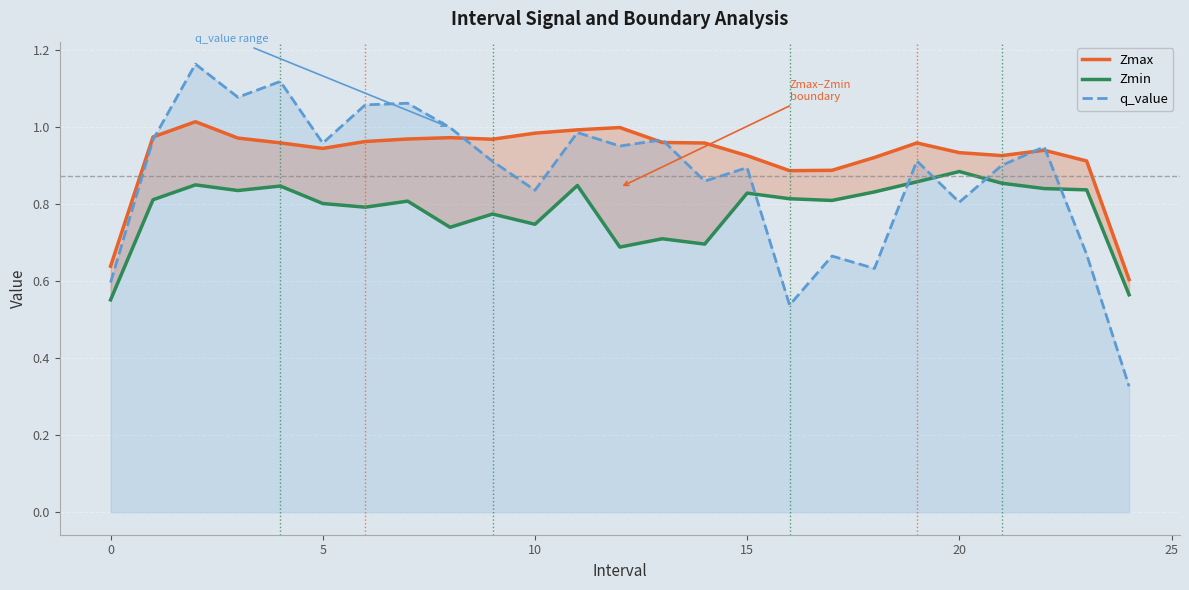

Reading left to right, transcribe all the data shown in this chart.

Zmax: 0.6	1.0	1.0	1.0	1.0	0.9	1.0	1.0	1.0	1.0	1.0	1.0	1.0	1.0	1.0	0.9	0.9	0.9	0.9	1.0	0.9	0.9	0.9	0.9	0.6
Zmin: 0.6	0.8	0.8	0.8	0.8	0.8	0.8	0.8	0.7	0.8	0.7	0.8	0.7	0.7	0.7	0.8	0.8	0.8	0.8	0.9	0.9	0.9	0.8	0.8	0.6
q_value: 0.6	1.0	1.2	1.1	1.1	1.0	1.1	1.1	1.0	0.9	0.8	1.0	1.0	1.0	0.9	0.9	0.5	0.7	0.6	0.9	0.8	0.9	0.9	0.7	0.3